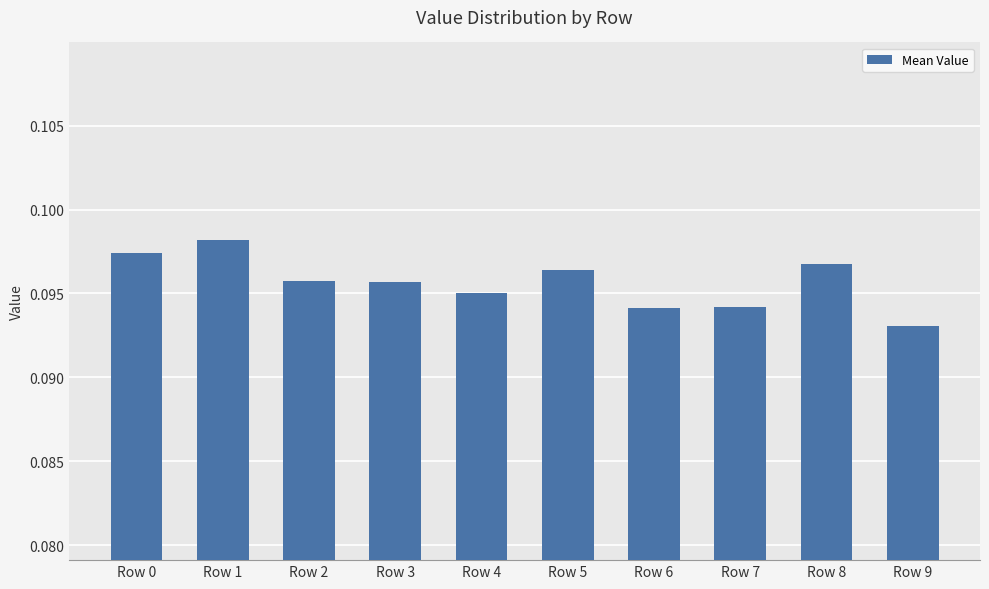

Which label corresponds to the largest value in the chart?

Row 1